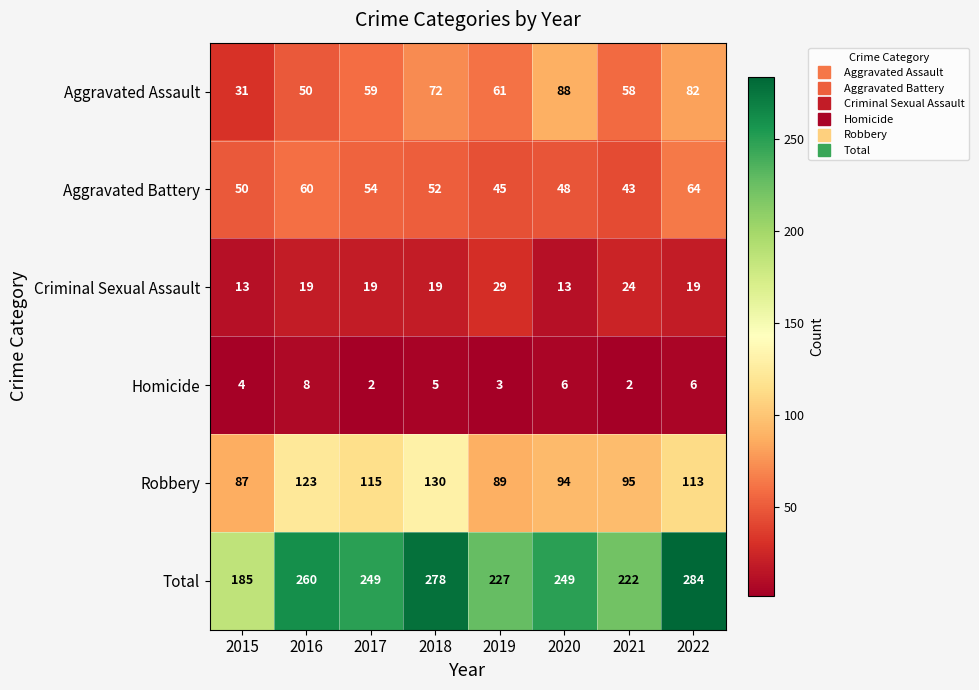

What is the spread (max minus min) of values at 2015?

181